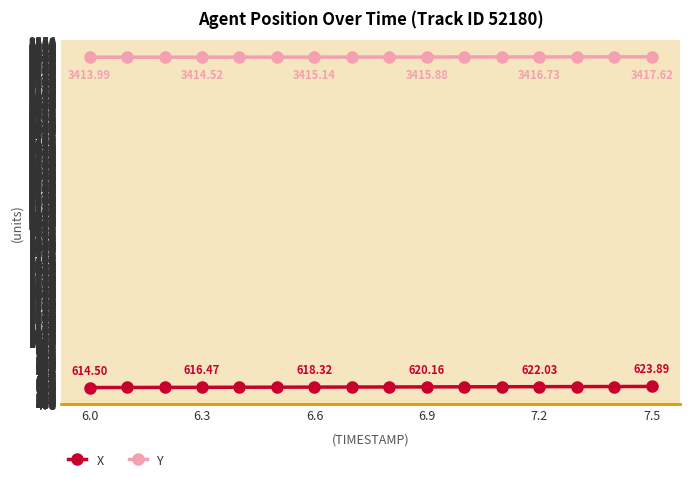

List the series in order of their overall mean, highest first.

Y, X